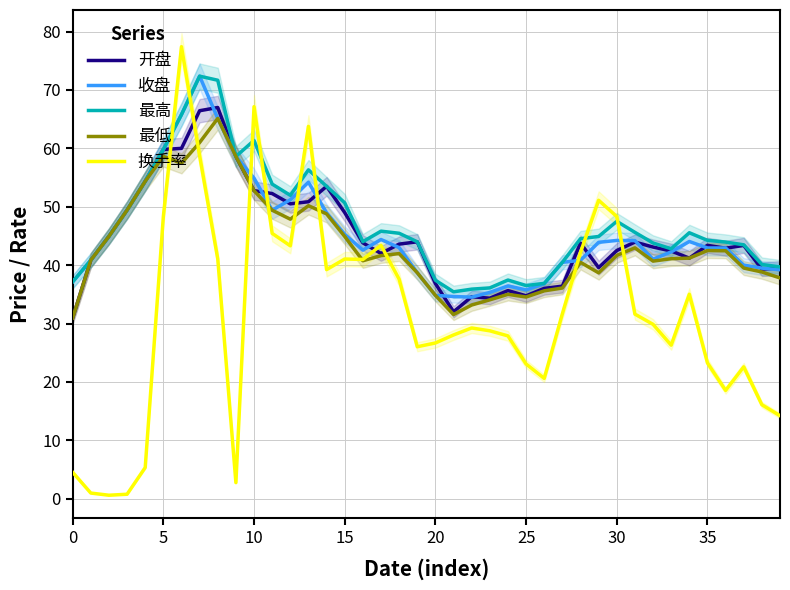

What is the approximate value of 最低 at 23?

34.1